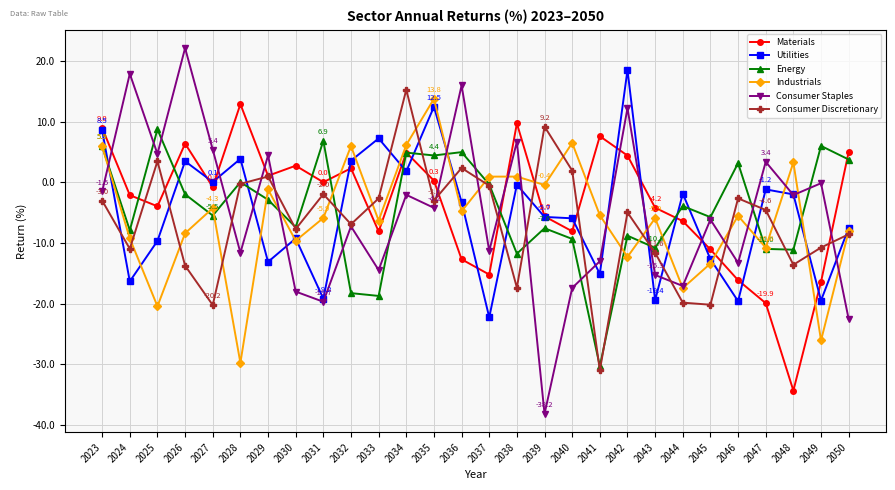

Which series changed the most between 2027 and 2046?

Utilities